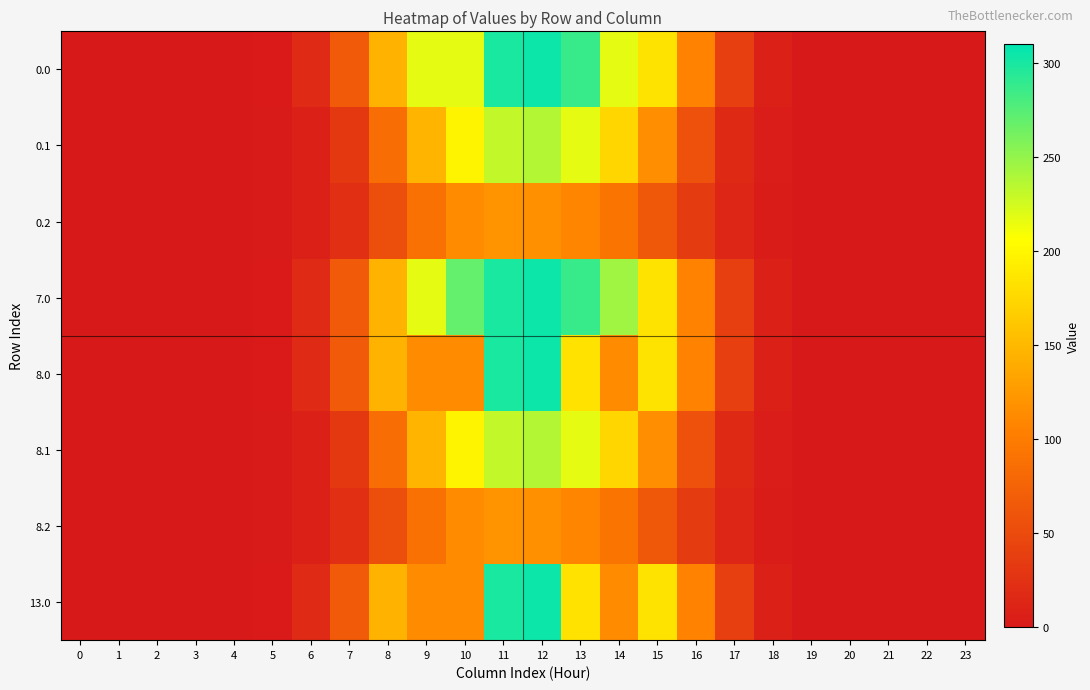

What is the spread (max minus min) of values at 12?

187.1